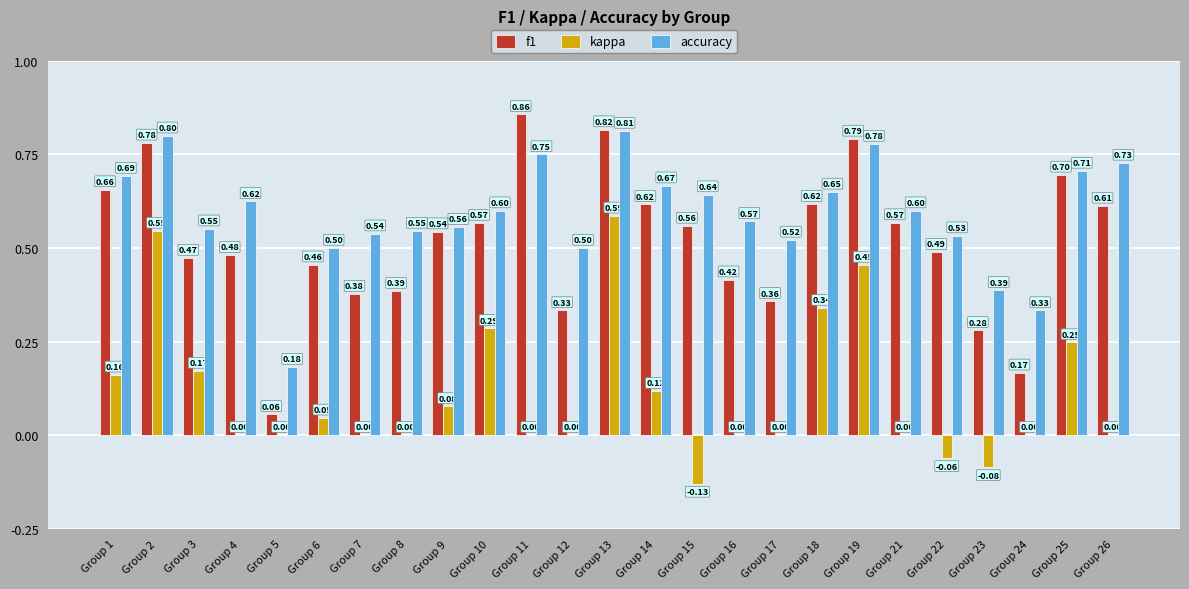

Which series changed the most between Group 10 and Group 24?

f1